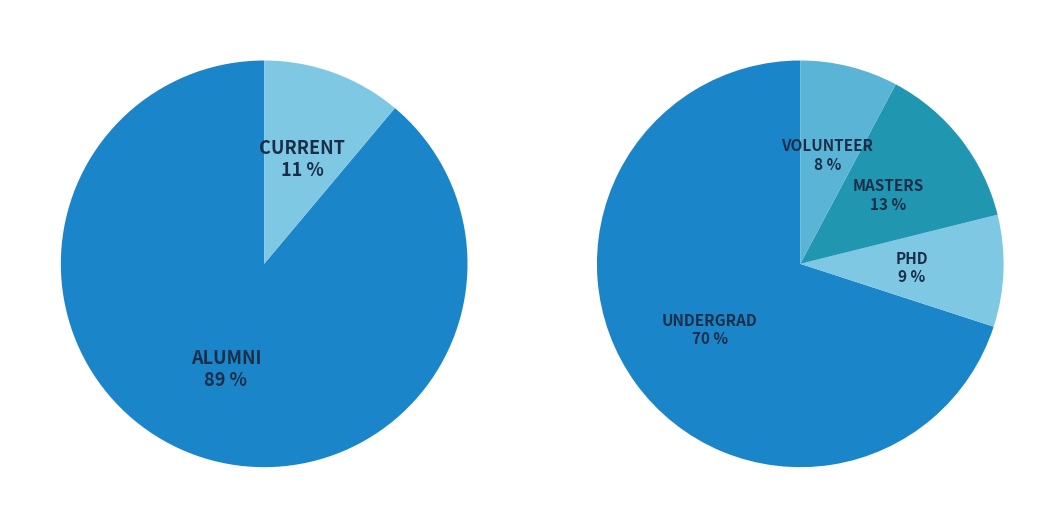

Rank the categories by value from lowest to highest.

VOLUNTEER, PHD, MASTERS, UNDERGRAD